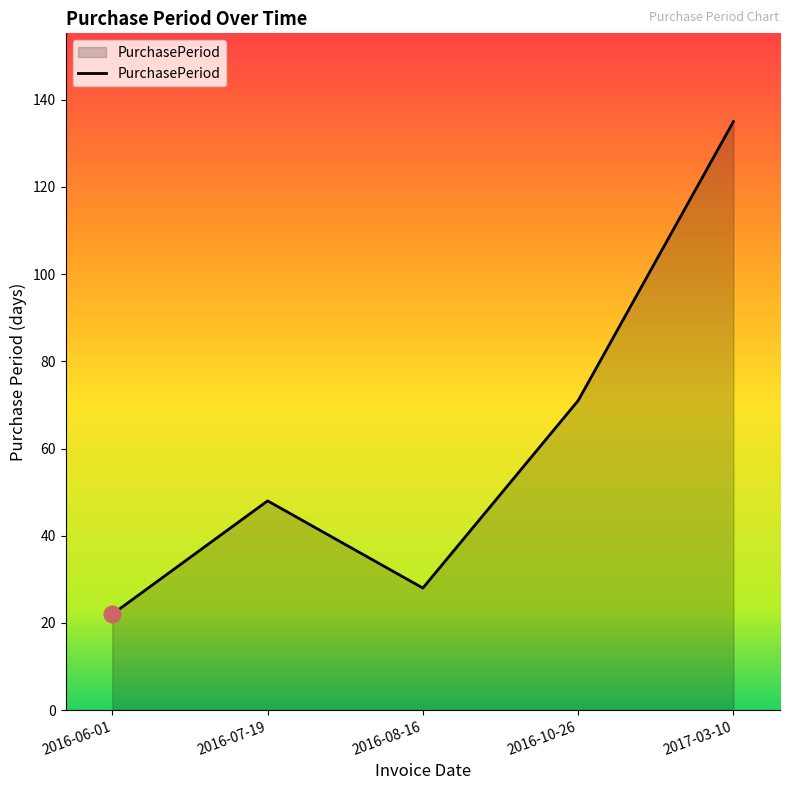

Rank the categories by value from lowest to highest.

2016-06-01, 2016-08-16, 2016-07-19, 2016-10-26, 2017-03-10